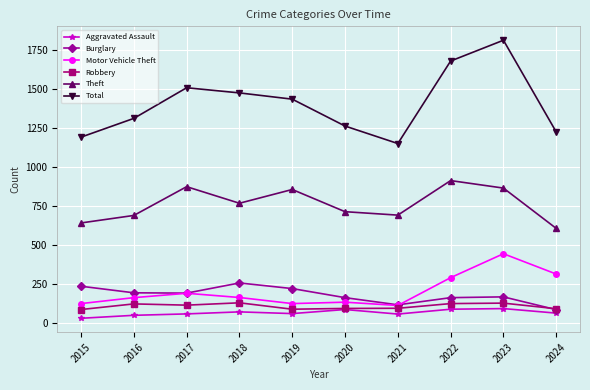

How many distinct data groups are displayed?

6